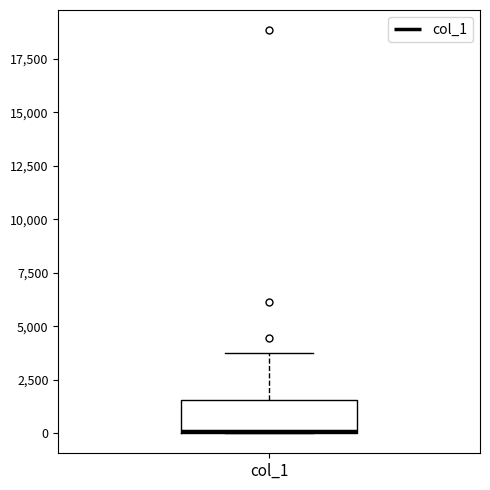

Read this box plot against the y-axis: the position of the median line, the range covered by the box, and the ends of both whiskers. The values are not printed on the chart, so give them approximately, as read against the axis.

median 0 (drawn on the box's lower edge), box 0 to 1500, whiskers 0 to 4000